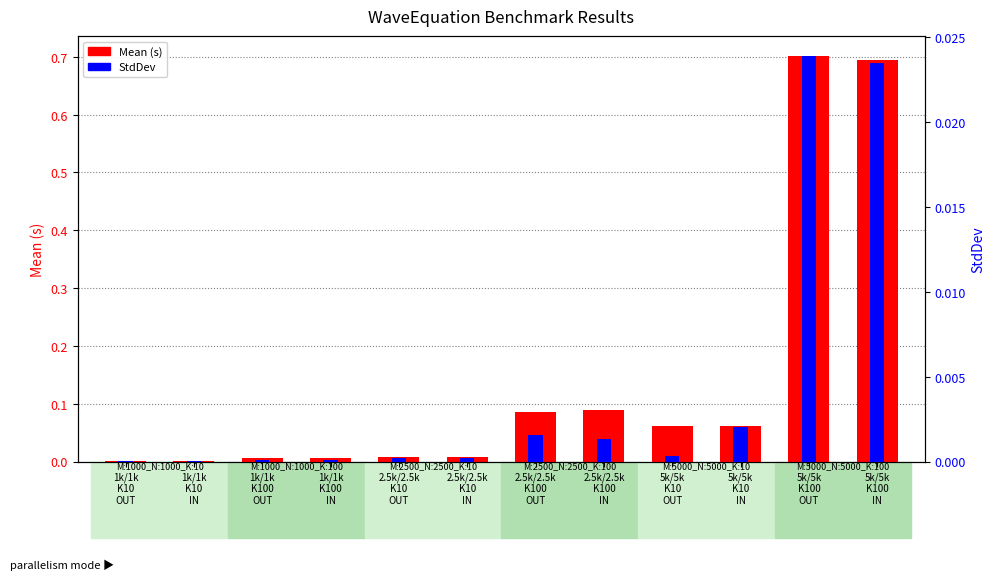

True or false: StdDev has a value of 0.0 at 5k/5k
K100
IN.

True